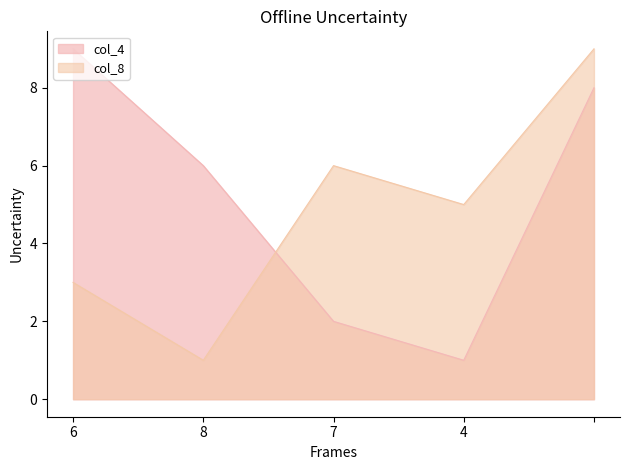

Where does the col_8 series first go above 5?

7